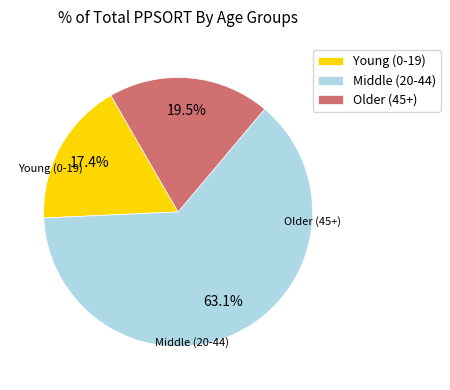

Does any single category account for the majority?

Yes